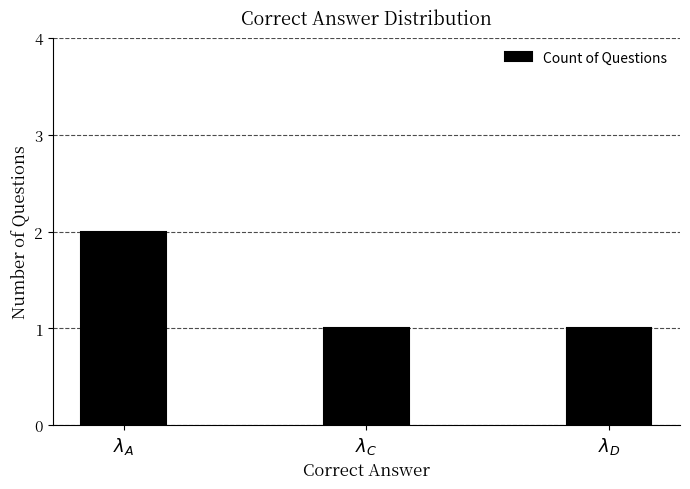

What is the sum of all values?

4